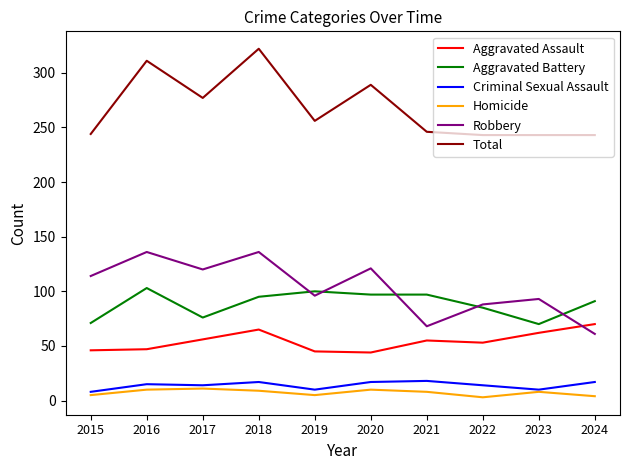

In Robbery, how many points are higher than both neighbors (excluding endpoints)?

4